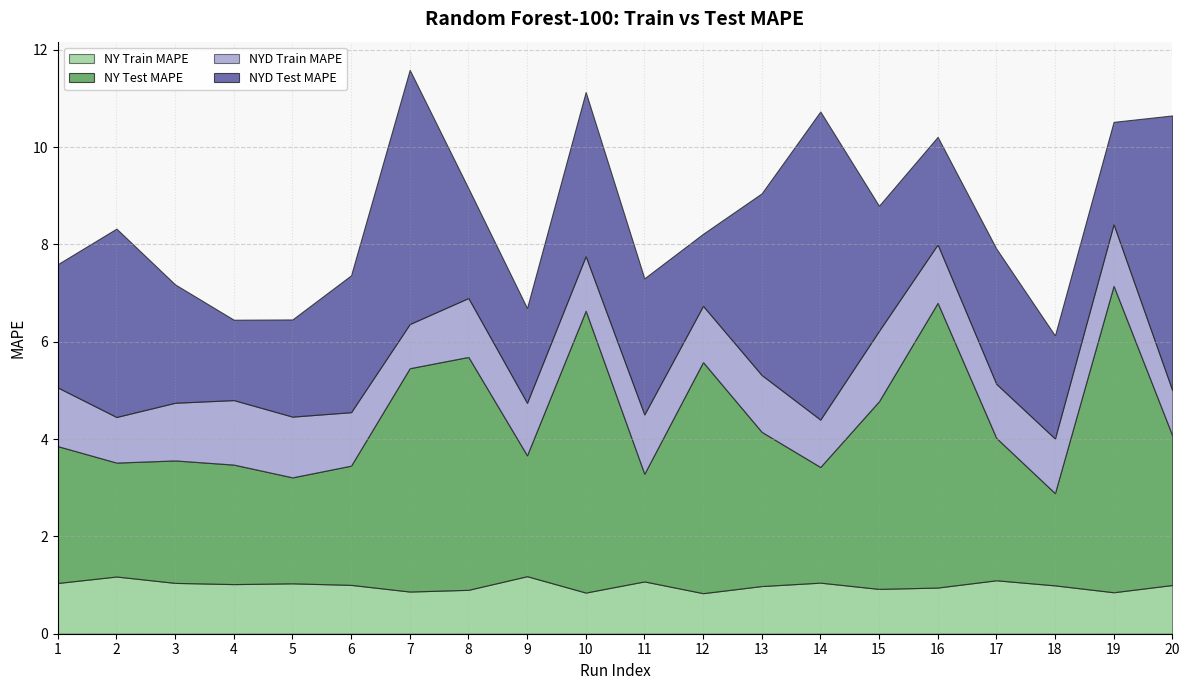

What is the value of the train_MAPE_NY point at the 1st from the left?

1.0